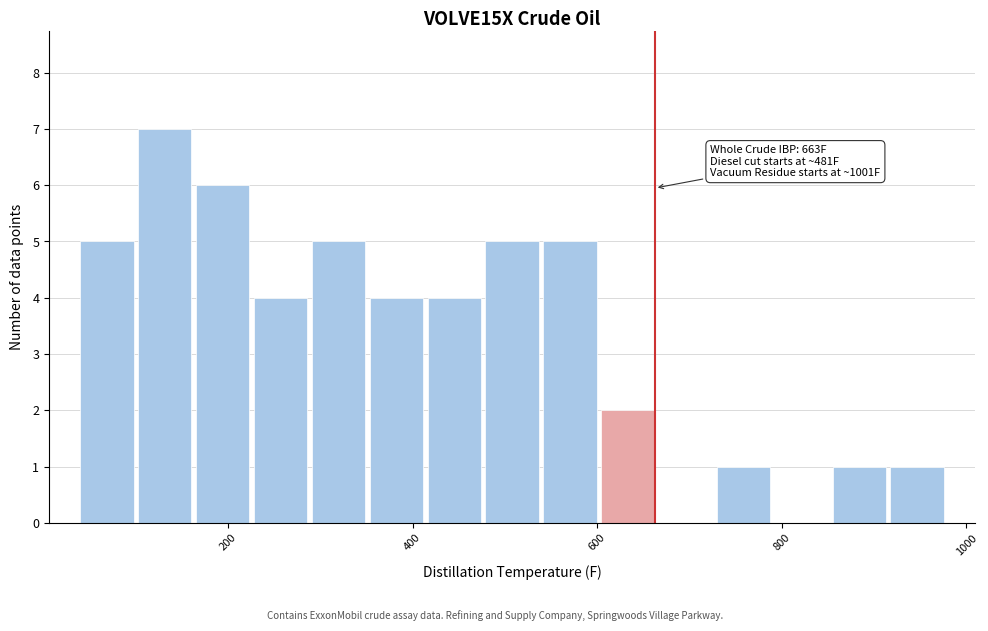

Around what value on the x-axis is the tallest bar? Give the approximate position of its centre, as read against the axis.

140